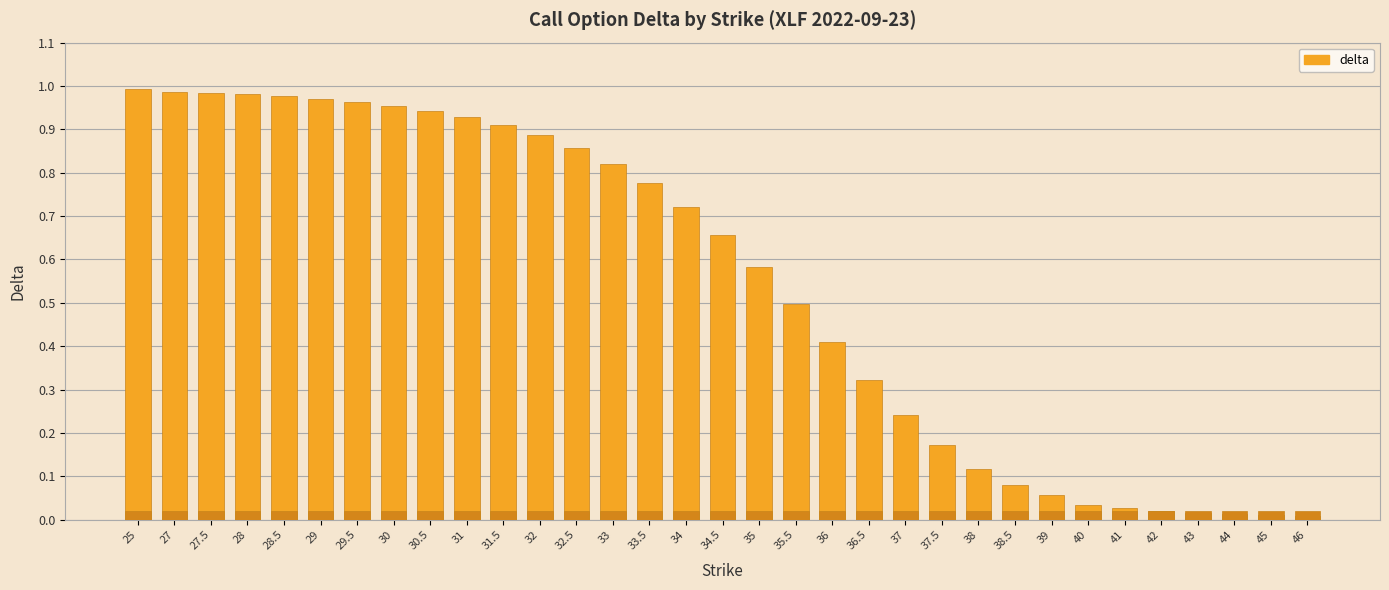

At which label is the value closest to 0?

46